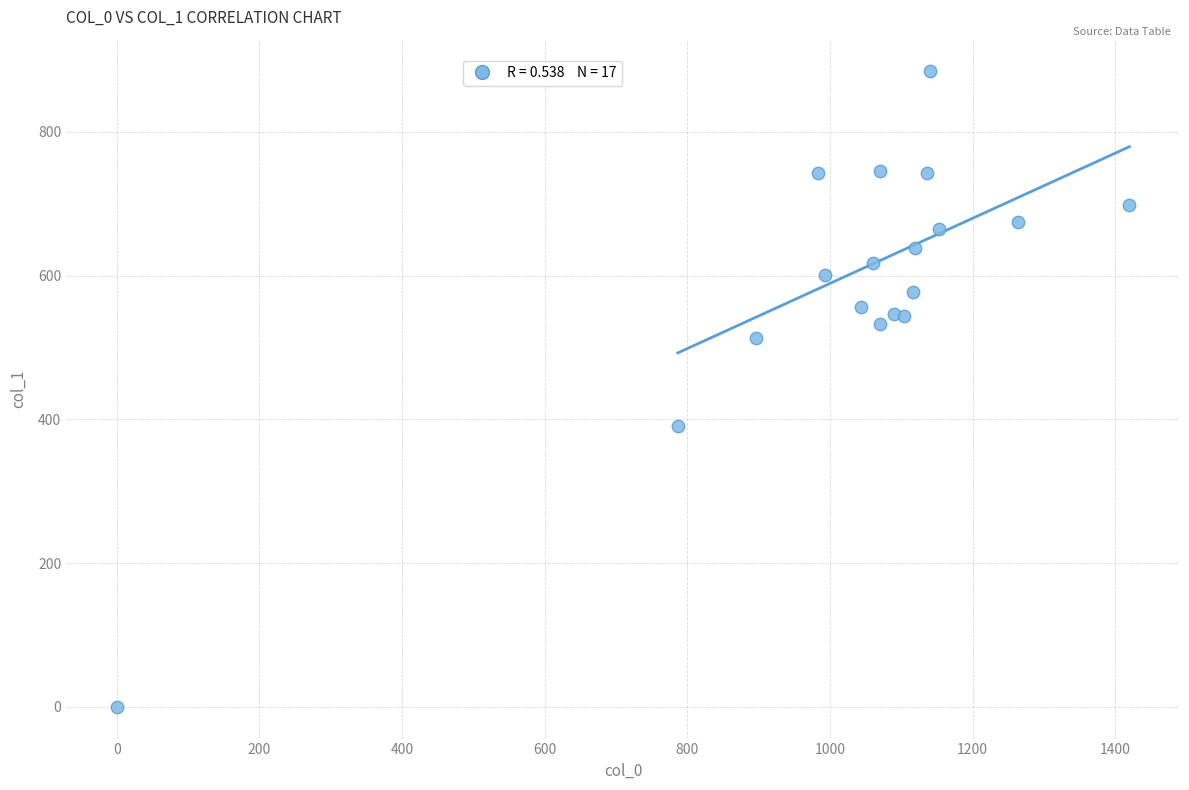

What Y value in the scatter plot is closest to 442?

391.5